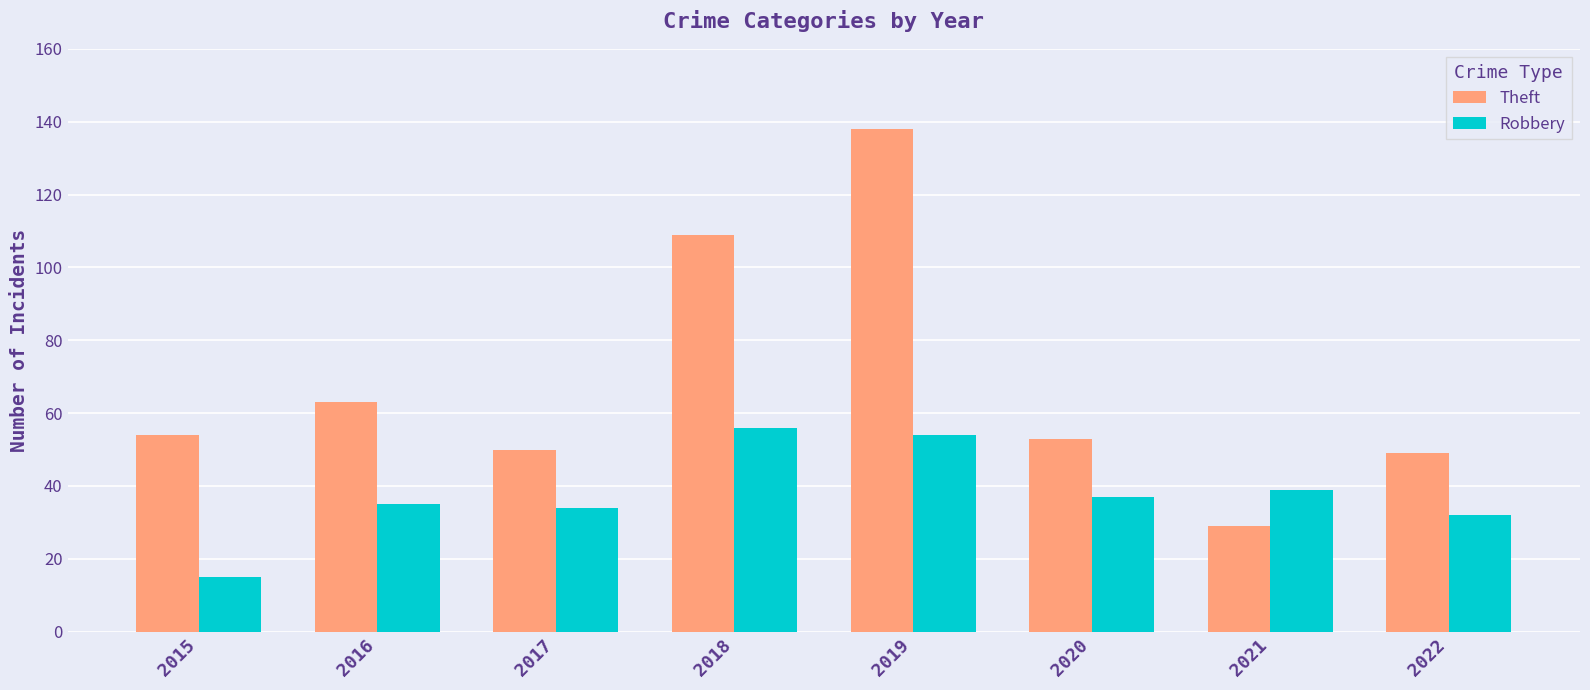

The value of Robbery at 2016 is 16. True or false?

False